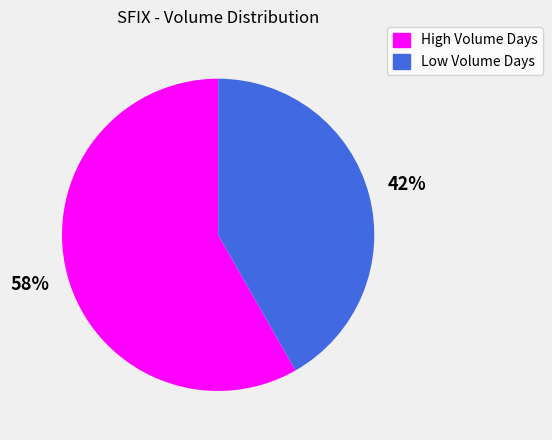

Combined, do Low Volume Days and High Volume Days account for over 50%?

Yes